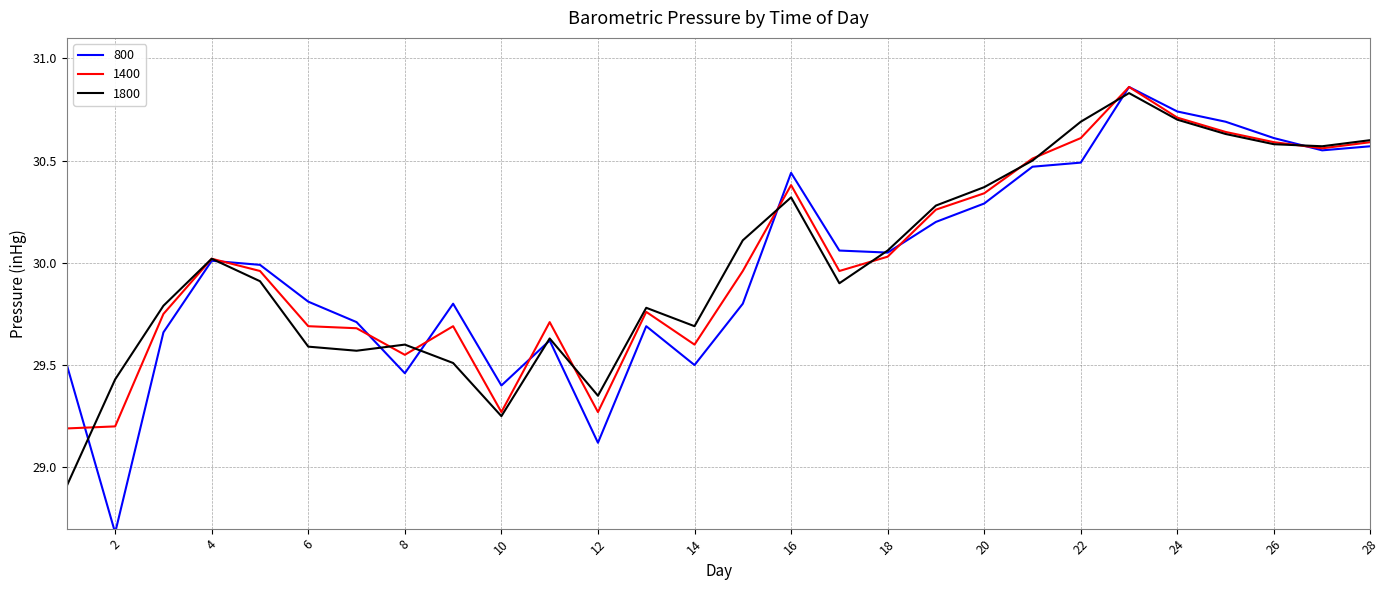

Which series has the widest spread of values?

800